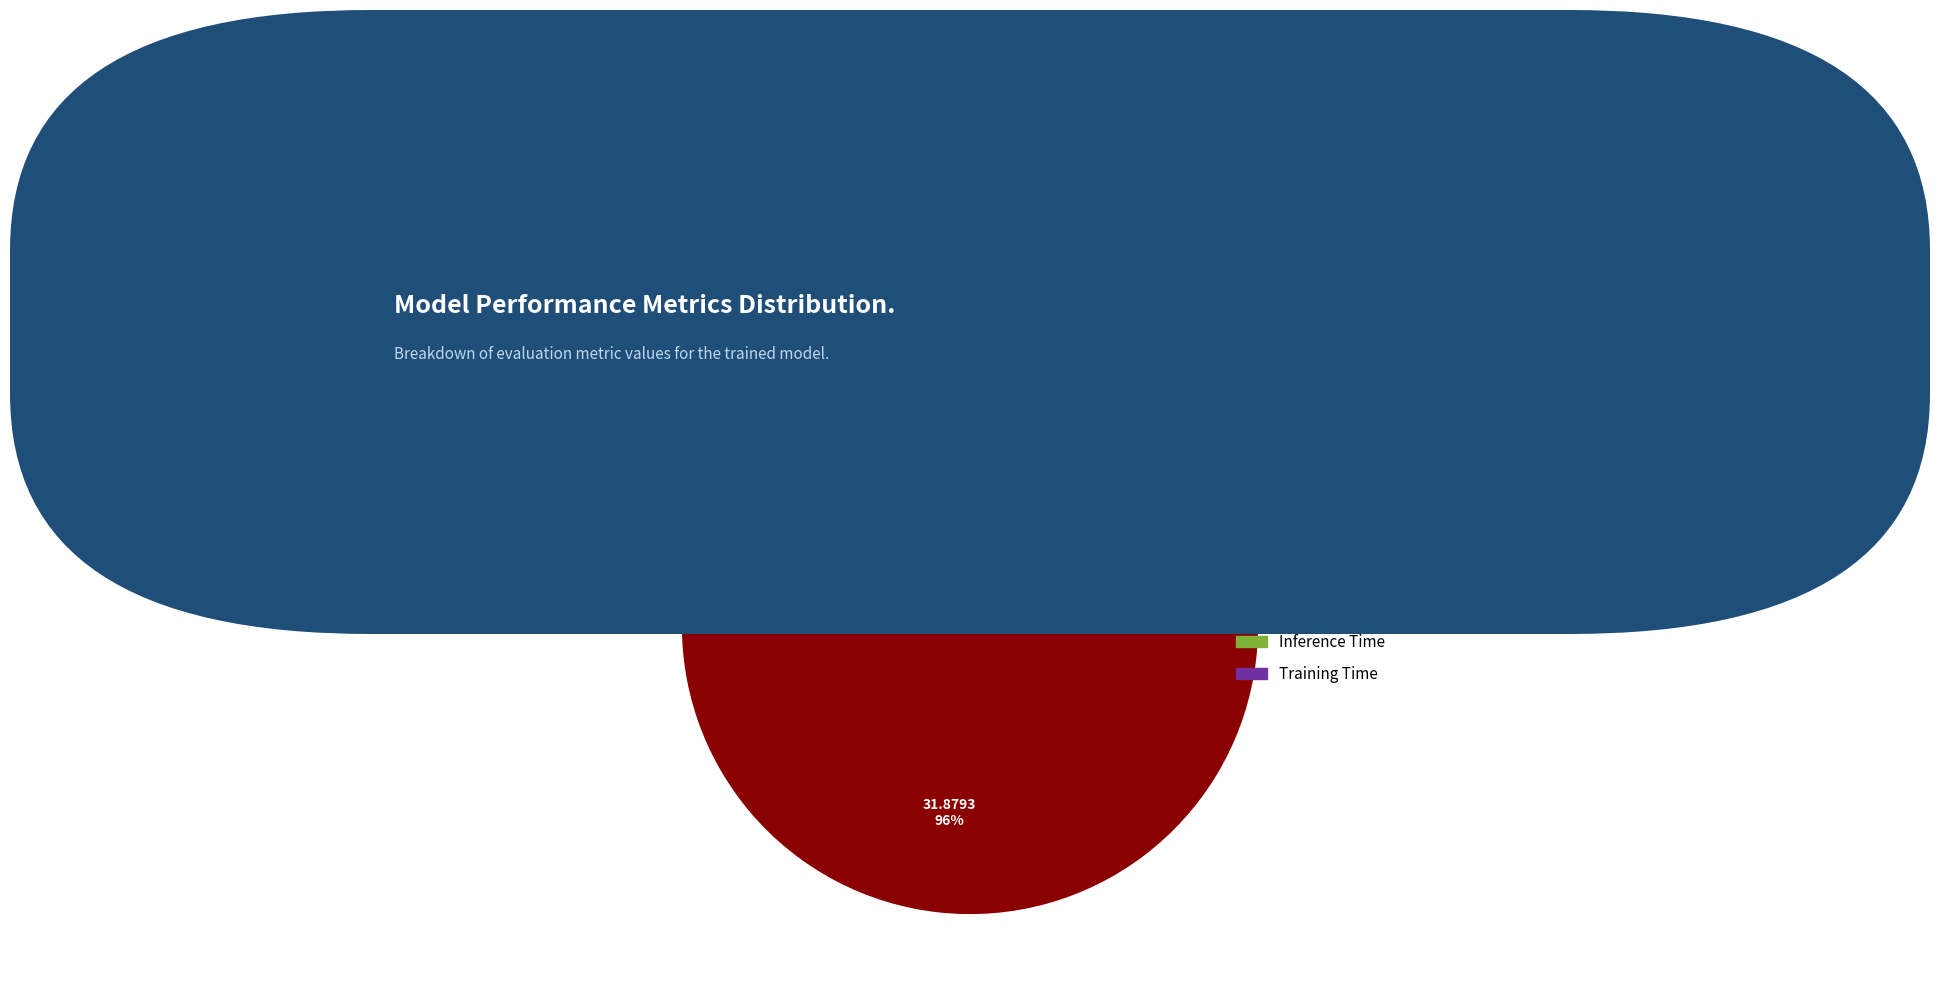

Which slice is the smallest?

MSE